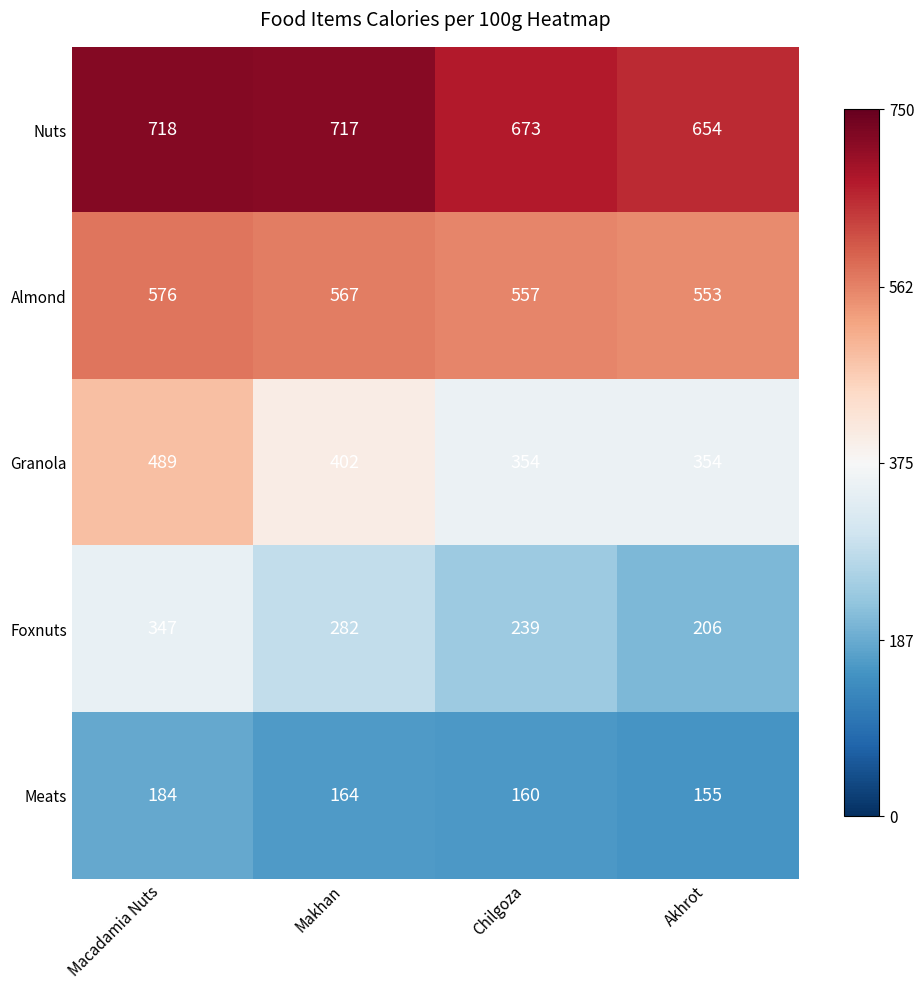

What is the difference between the maximum and minimum values in the Nuts series?

64